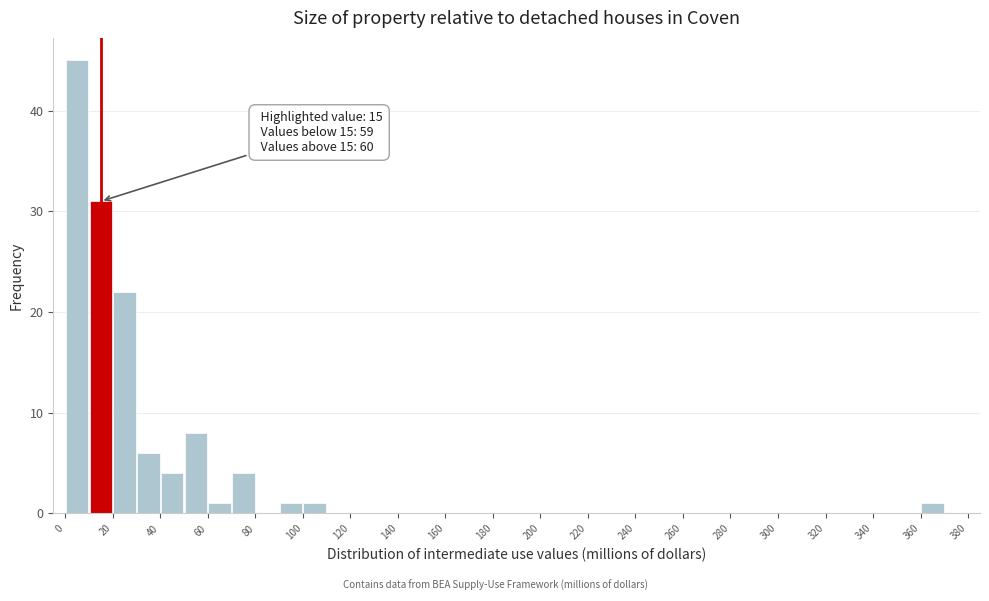

Which range on the x-axis has the tallest bar?

0 to 10